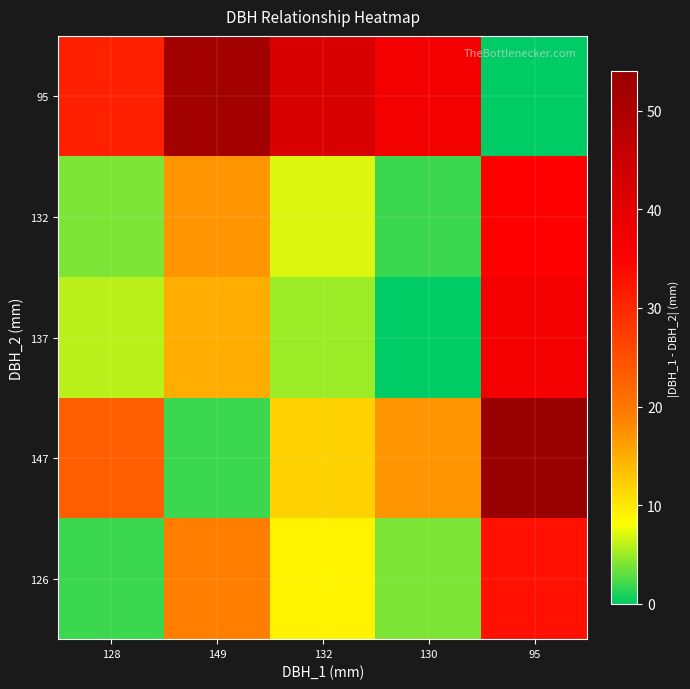

At which category is the sum across all series the highest?

95